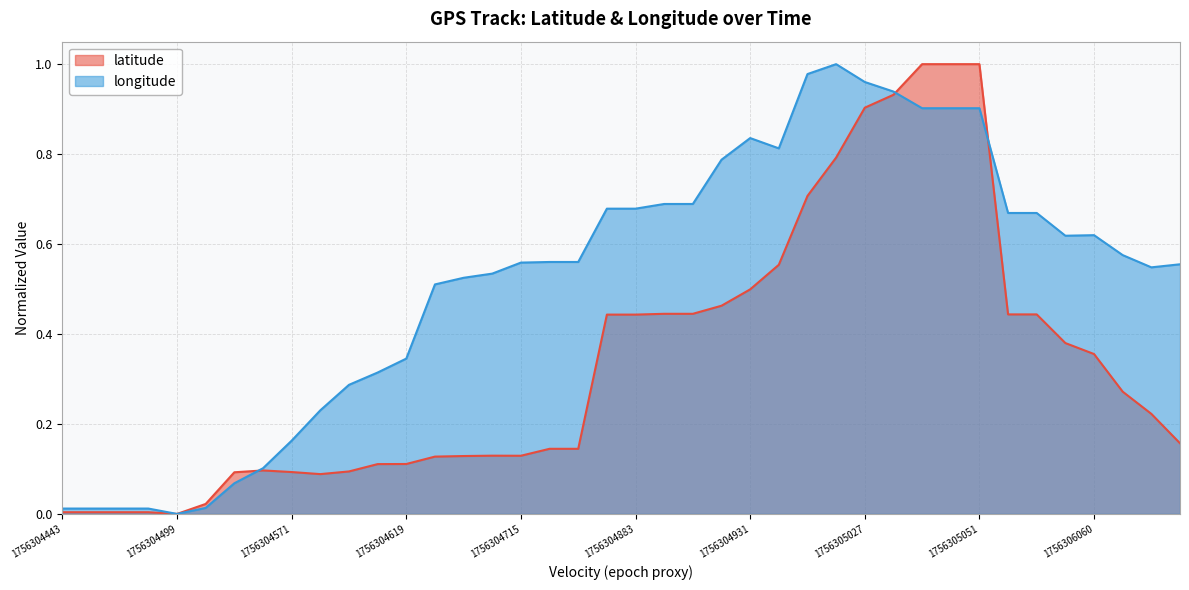

Which series ends up on top after the final intersection of latitude and longitude?

longitude